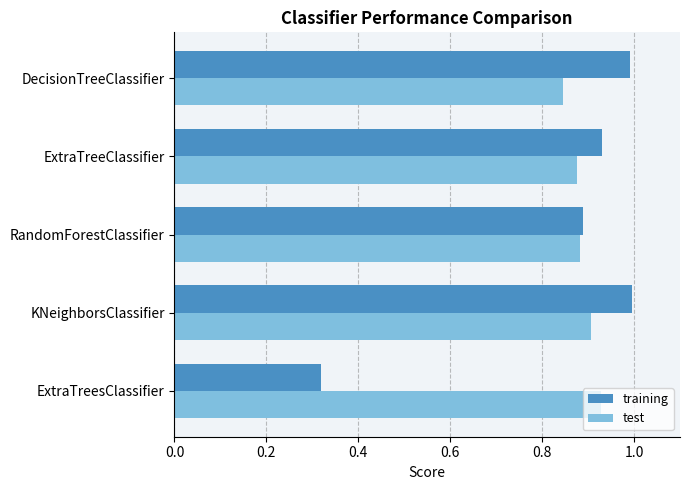

At which category does the chart reach its minimum across all series?

ExtraTreesClassifier